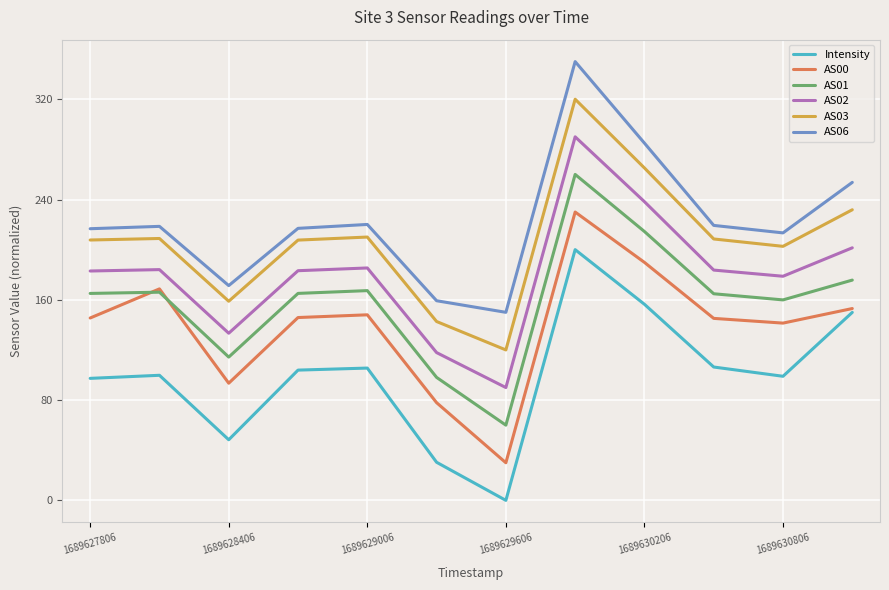

List the series in order of their peak value, highest first.

AS06, AS03, AS02, AS01, AS00, Intensity